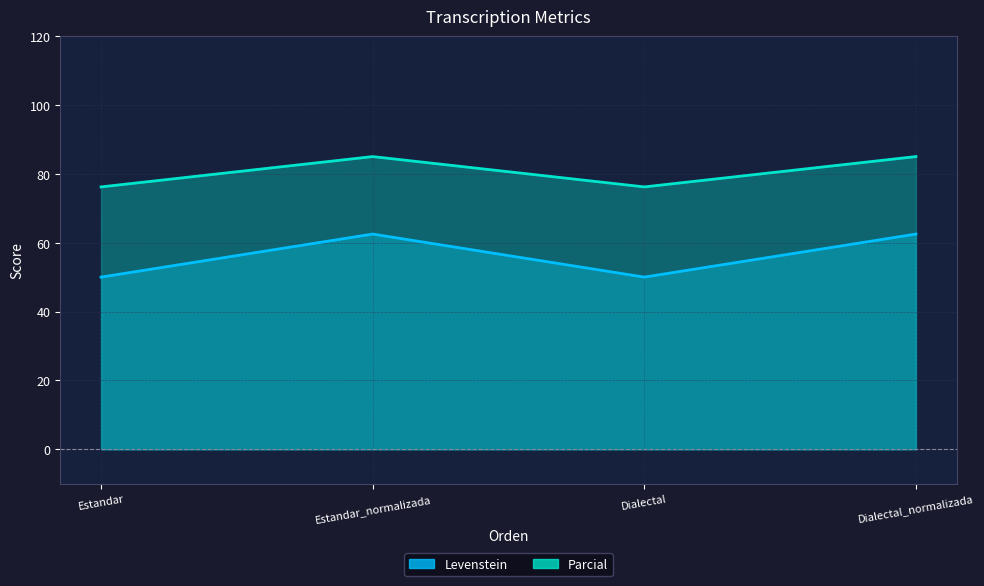

What is the label of the 3rd point from the left?

Dialectal